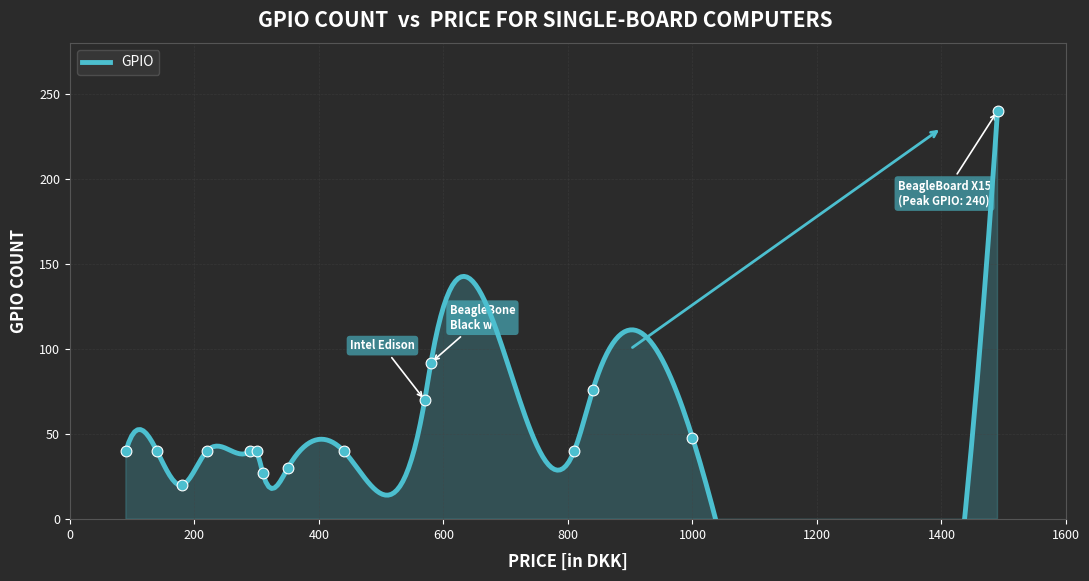

What is the ratio of the value at 810 to the value at 1000?

0.8